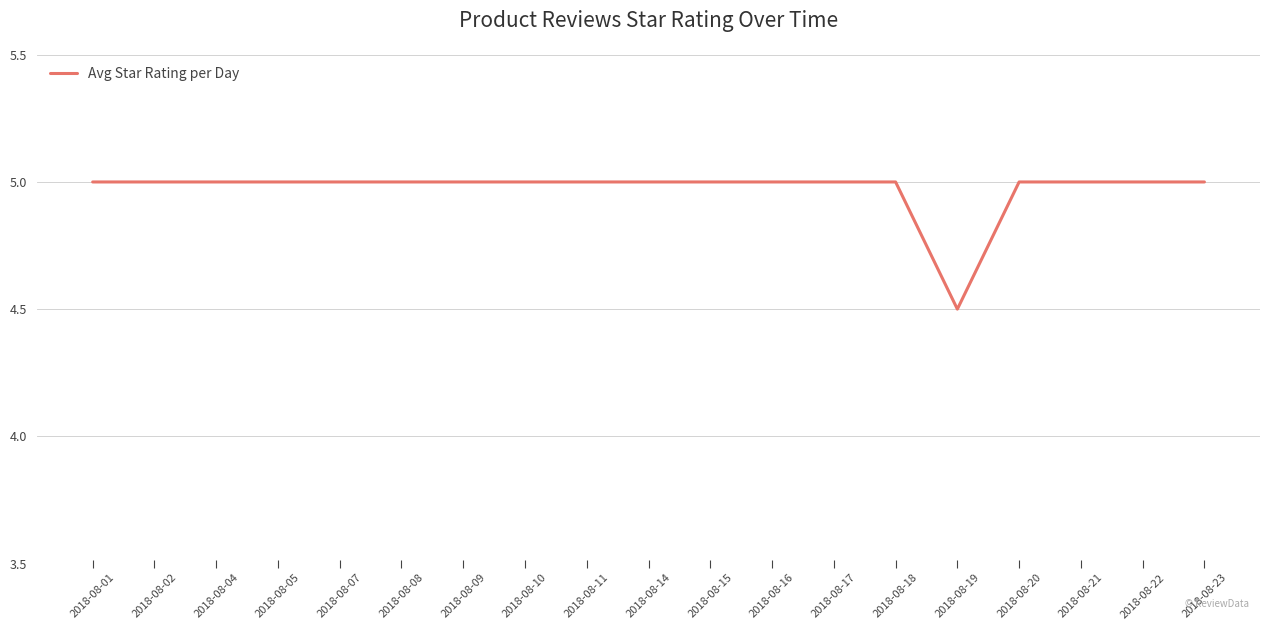

How many values are between 5 and 6?

18